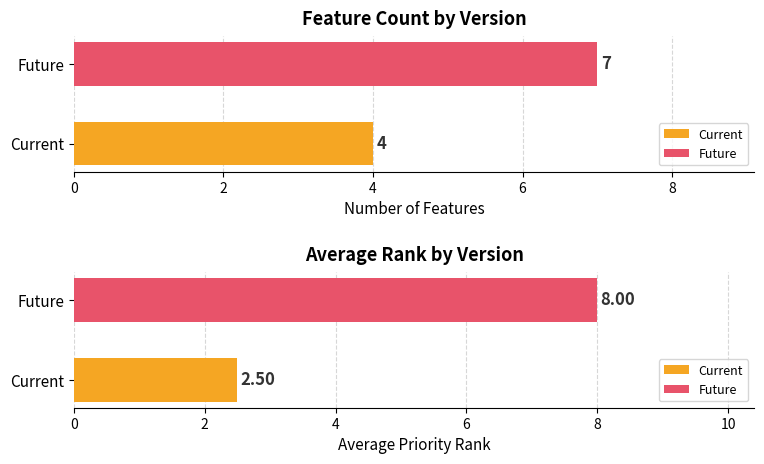

Does the chart contain any negative values?

No